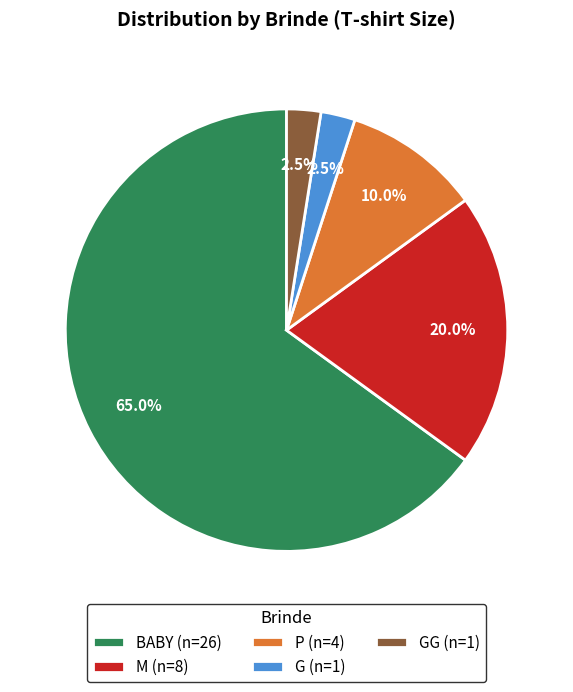

What portion of the pie excludes P (n=4)?

90.0%